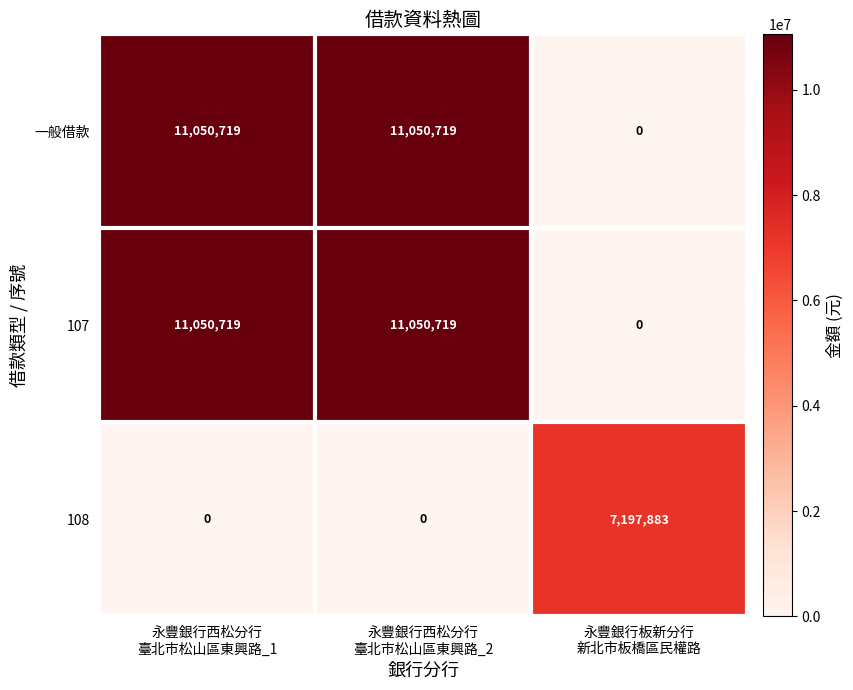

At how many categories does at least one series exceed 874575?

3